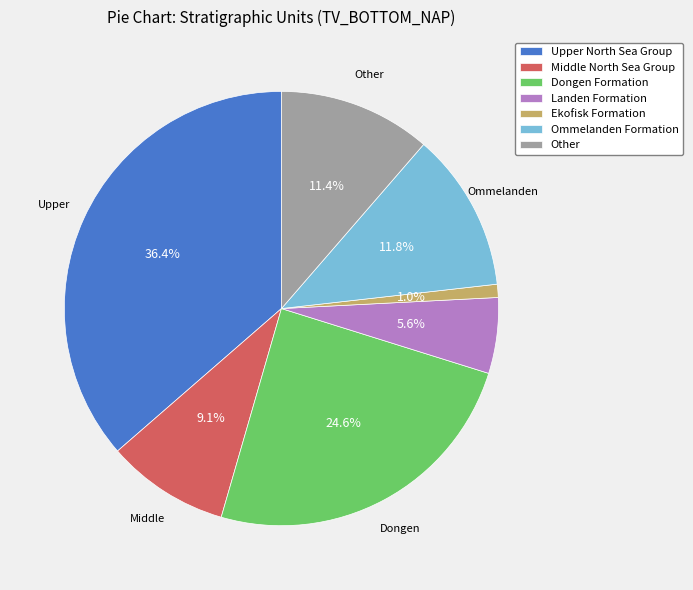

What portion of the pie excludes Ommelanden Formation?

88.2%